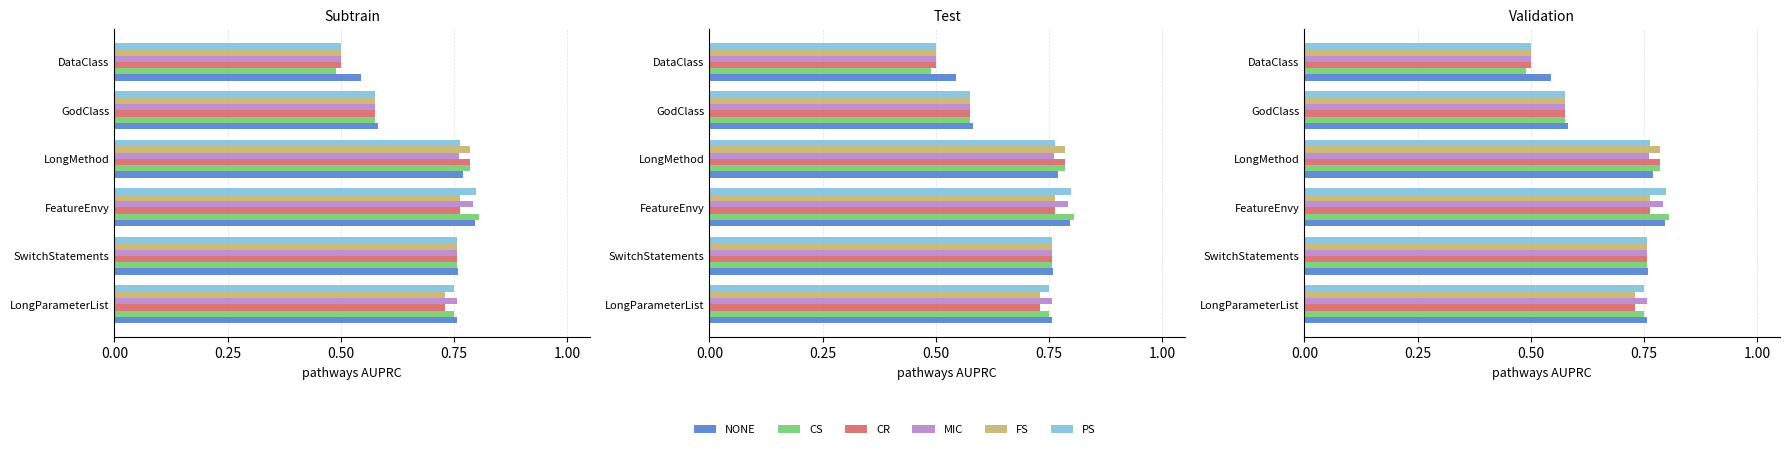

What is the sum of all MIC values?

4.1